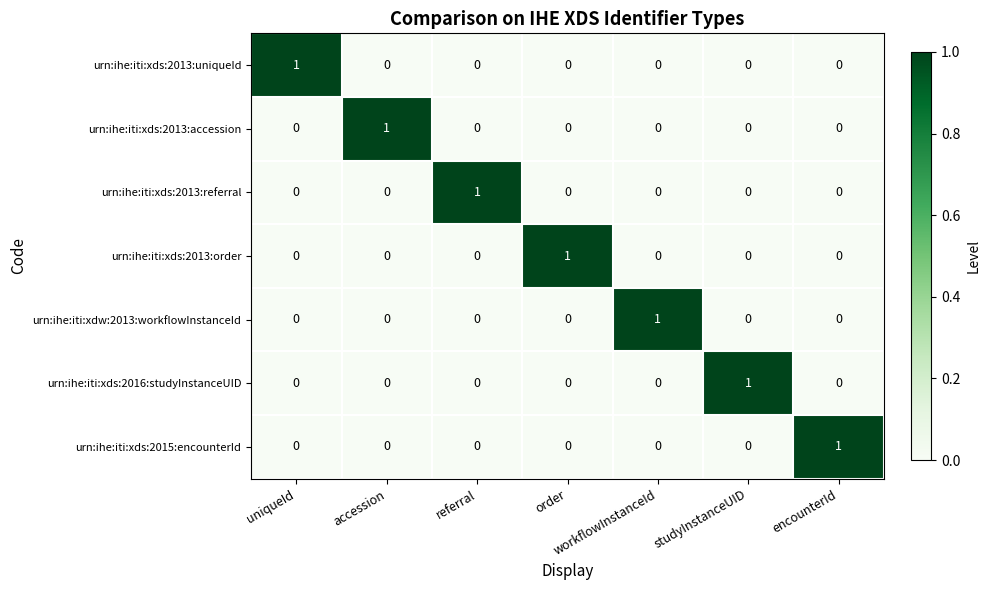

Count the urn:ihe:iti:xdw:2013:workflowInstanceId values in the range 0 to 1.

7